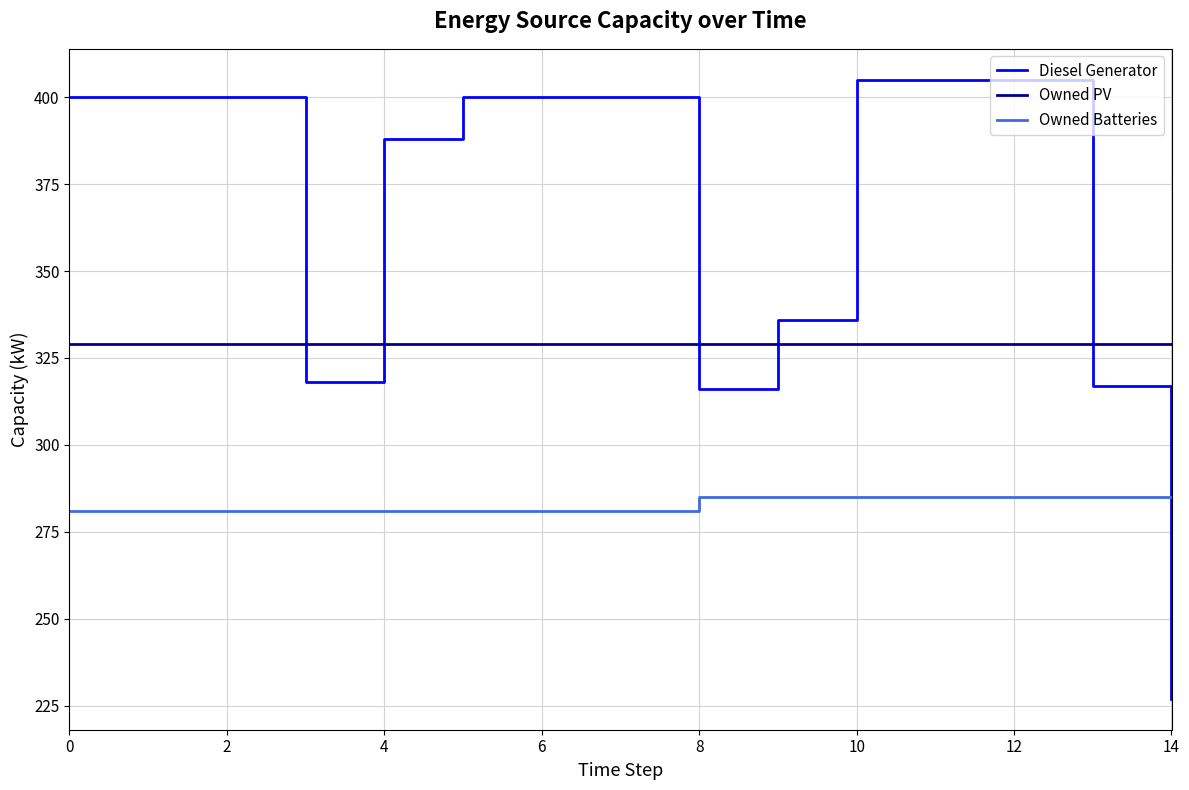

What is the smallest value displayed?

227